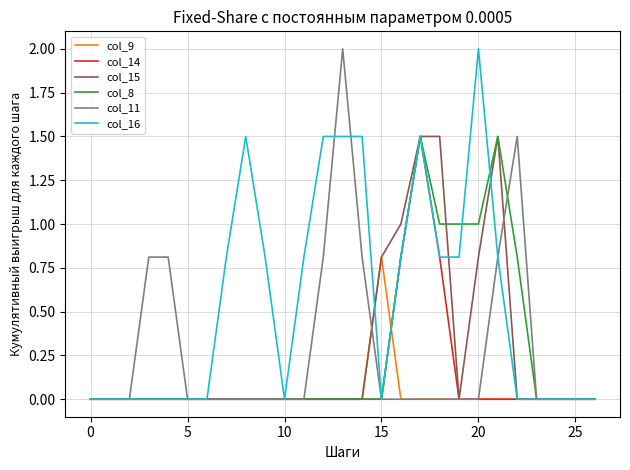

Which series has the largest total across all categories?

col_16